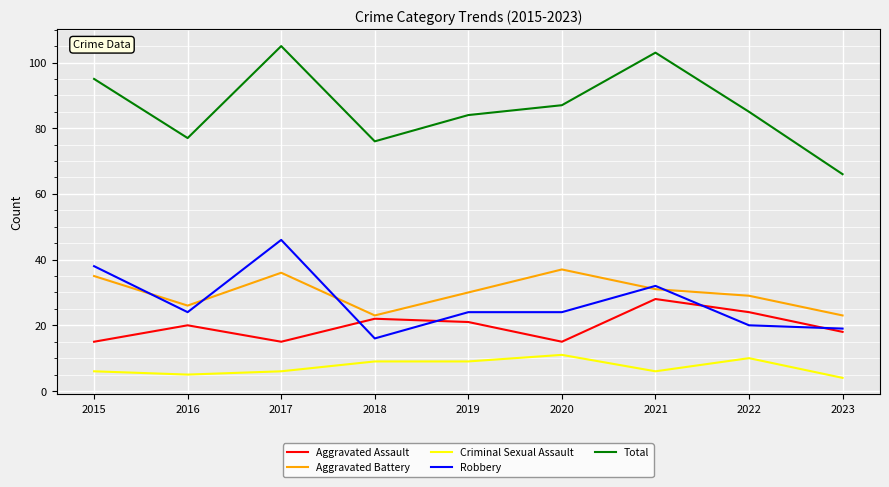

Reading left to right, transcribe all the data shown in this chart.

Aggravated Assault: 15	20	15	22	21	15	28	24	18
Aggravated Battery: 35	26	36	23	30	37	31	29	23
Criminal Sexual Assault: 6	5	6	9	9	11	6	10	4
Robbery: 38	24	46	16	24	24	32	20	19
Total: 95	77	105	76	84	87	103	85	66